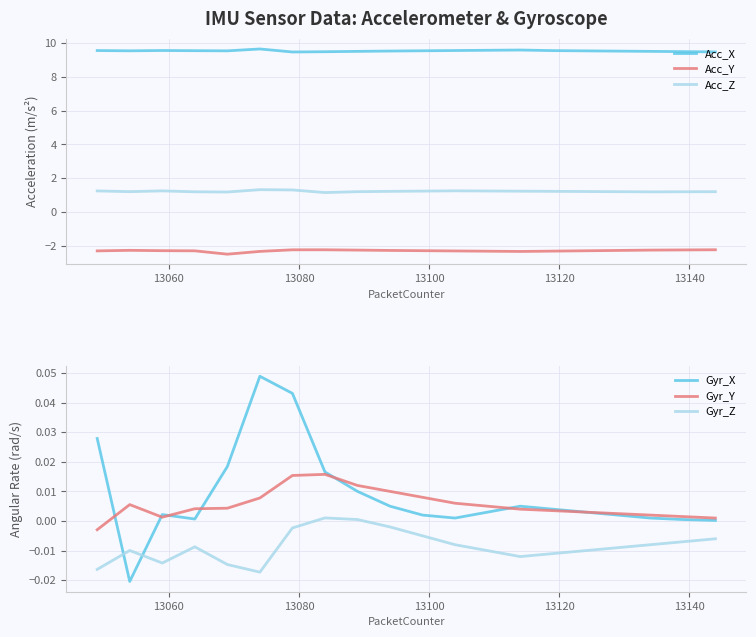

What is the maximum value for Acc_Z?

1.3